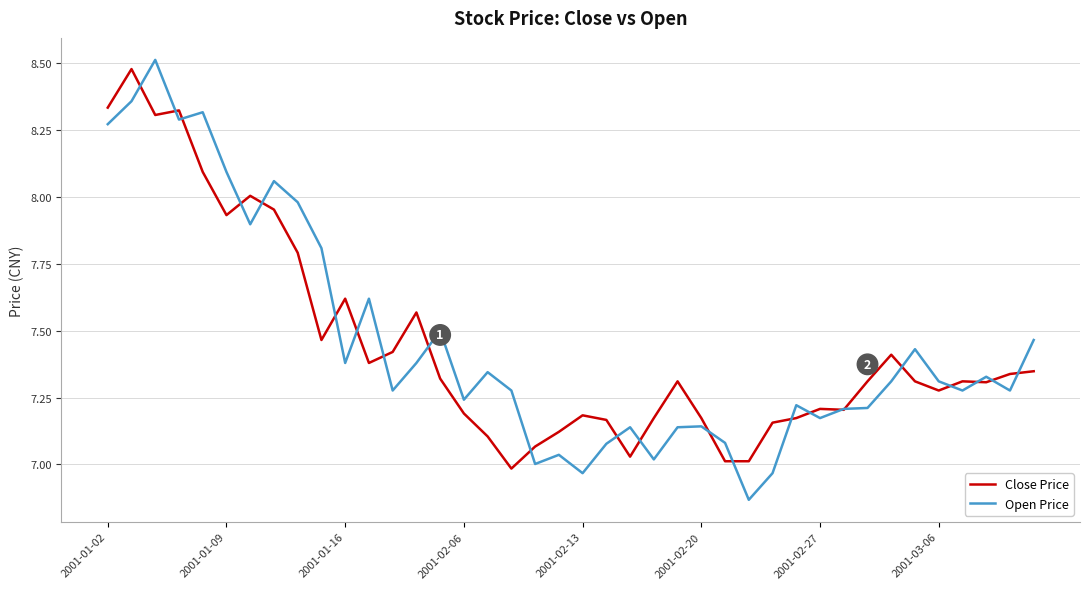

Which series has the largest range (max minus min)?

Open Price